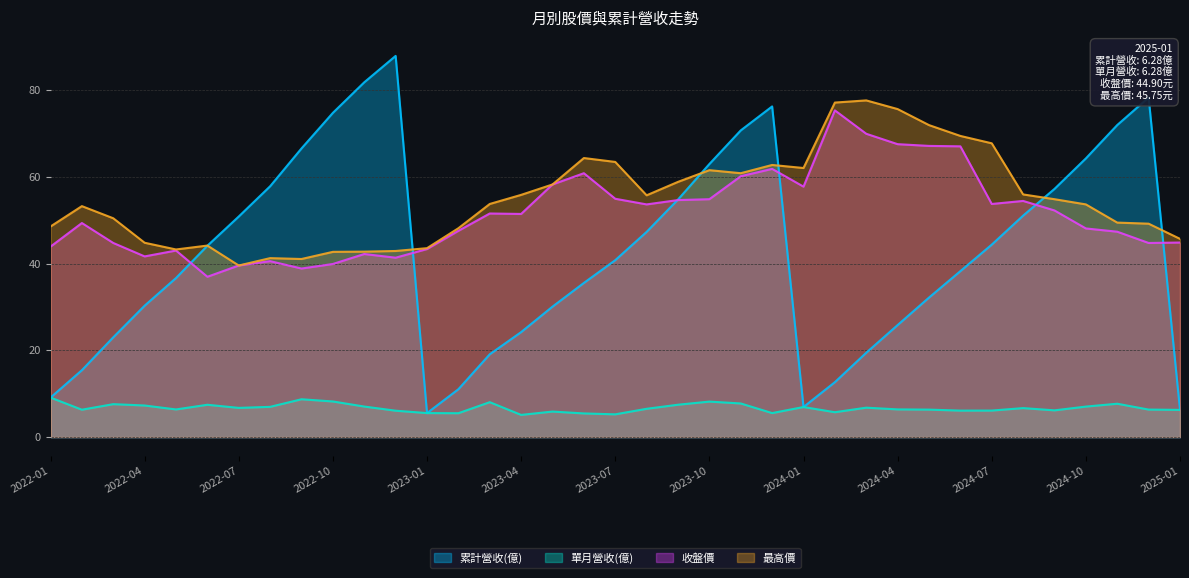

Which series has the largest total across all categories?

最高價